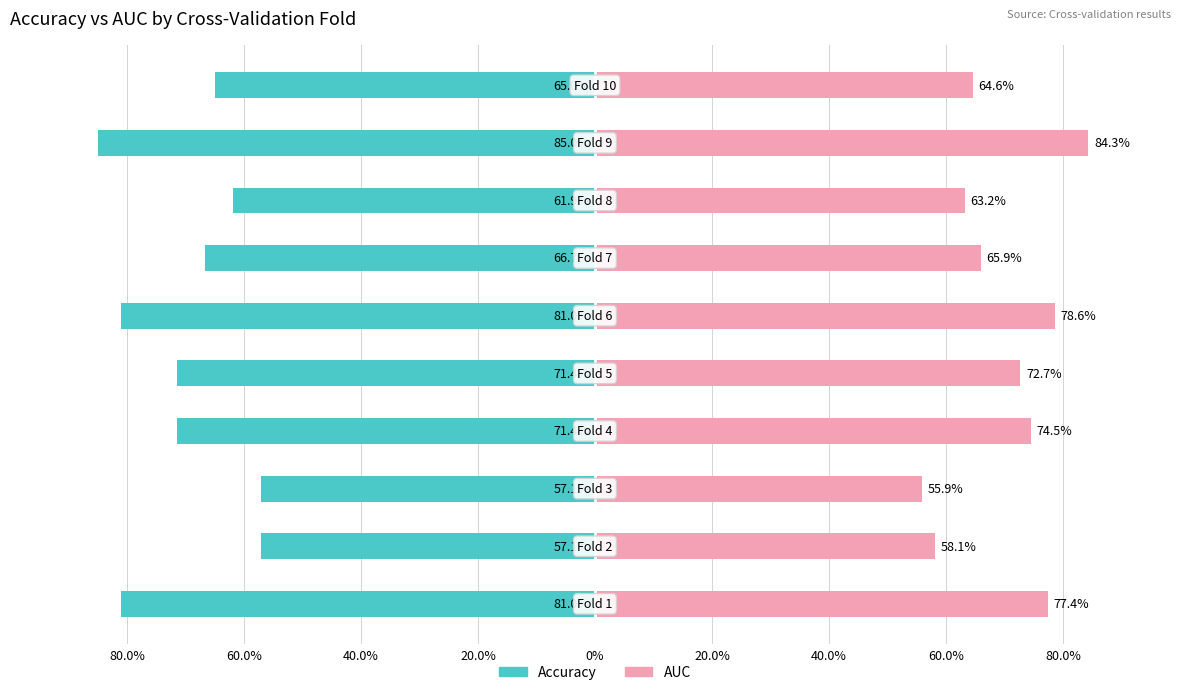

How many categories are shown in the chart?

10